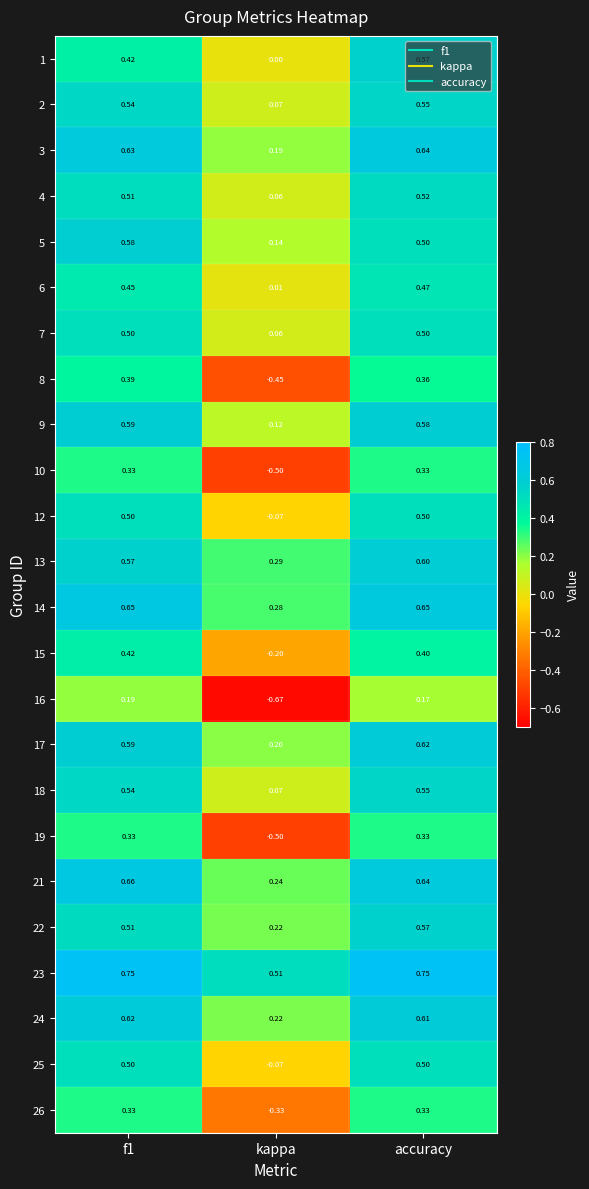

At which label is 13 closest to 0?

kappa